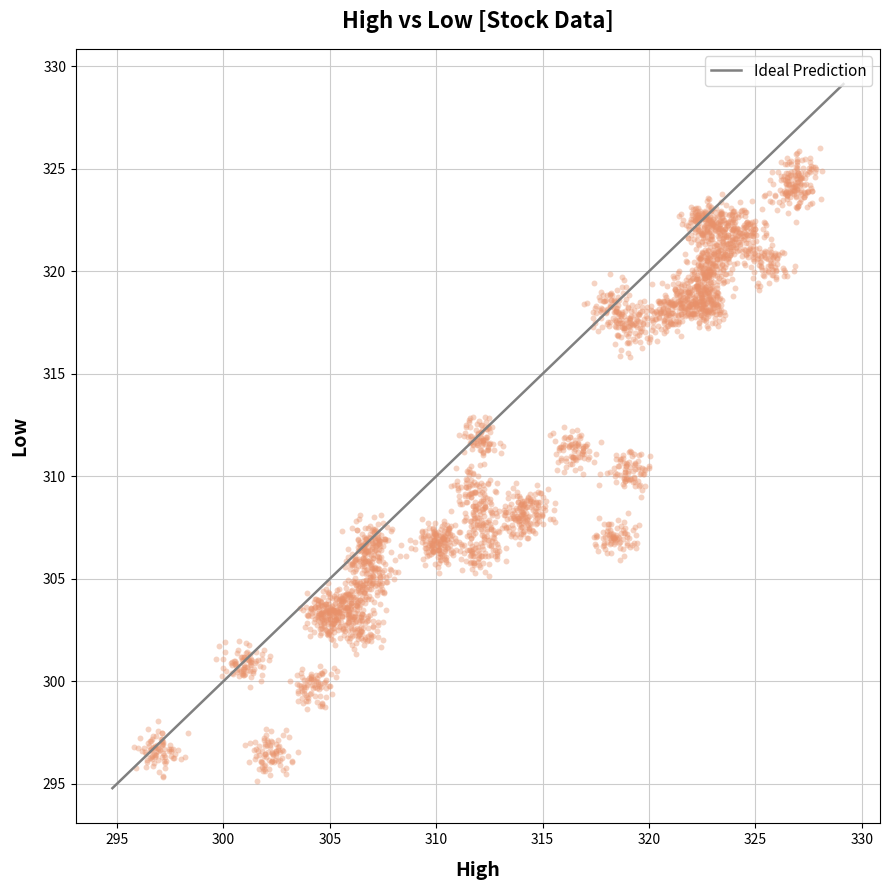

What is the range of X values (max minus min)?

32.4